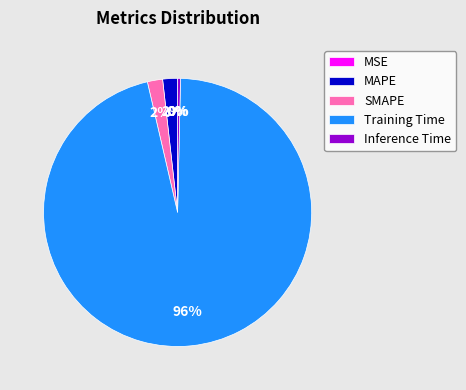

To the nearest percent, what is the average slice percentage?

20%